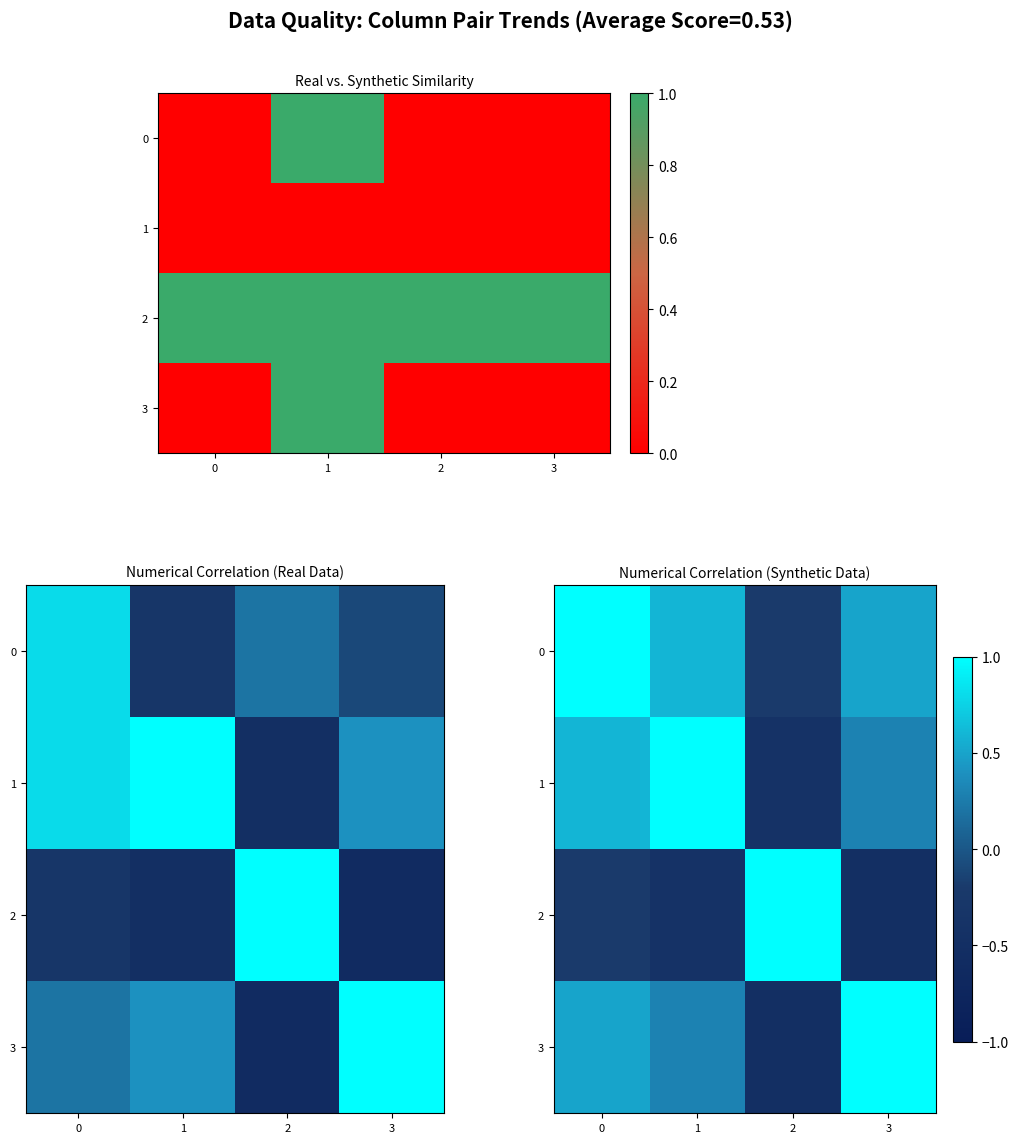

Which category has the lowest value across all series?

3